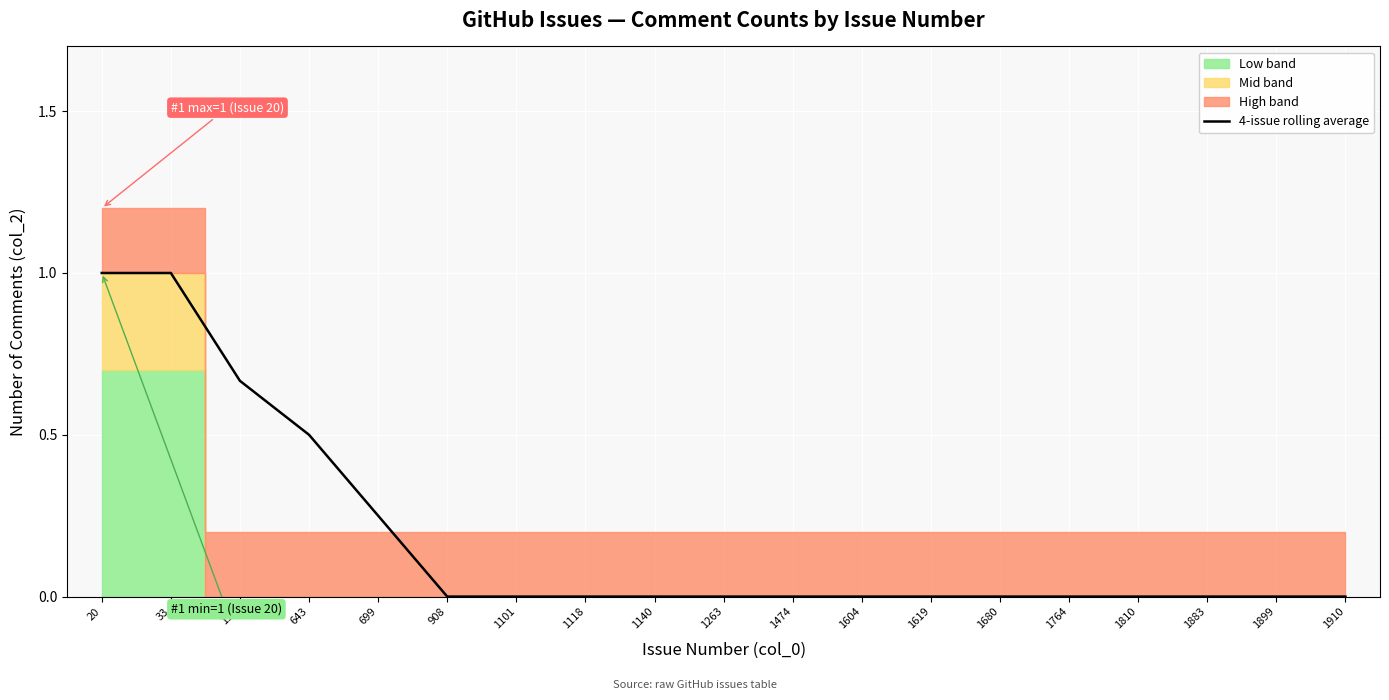

The chart shows a value of 0.6 at 908. True or false?

False